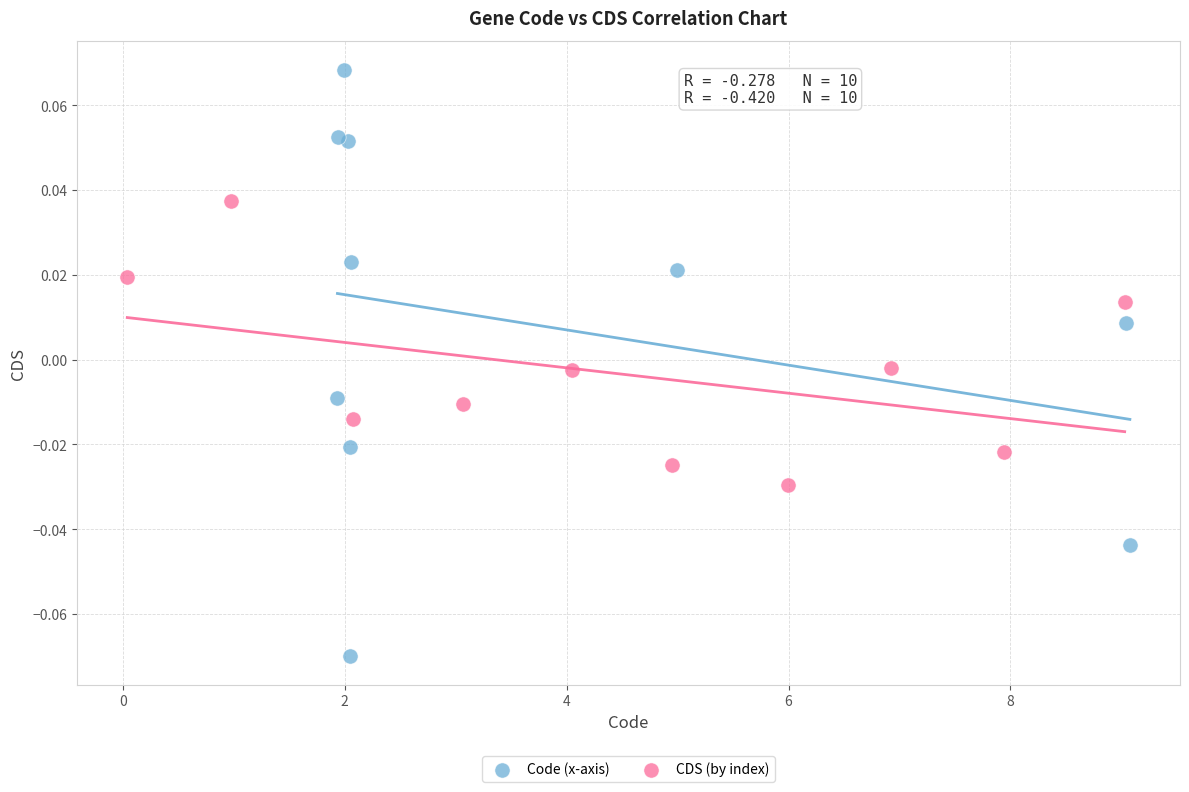

What are all the series names shown in the legend?

Code (x-axis), CDS (by index)